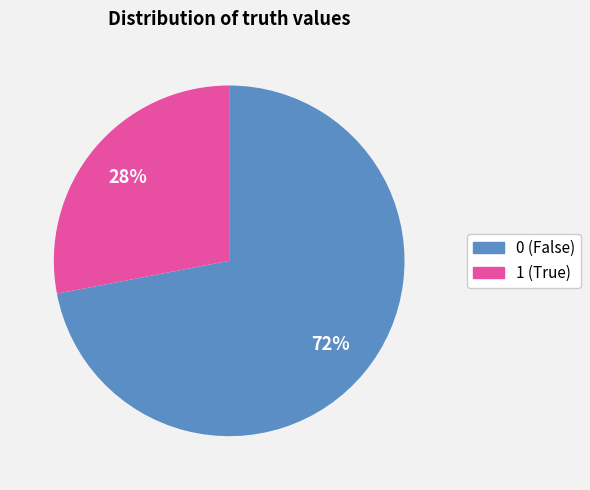

To the nearest percent, what is the difference between the largest and smallest slice percentages?

44%